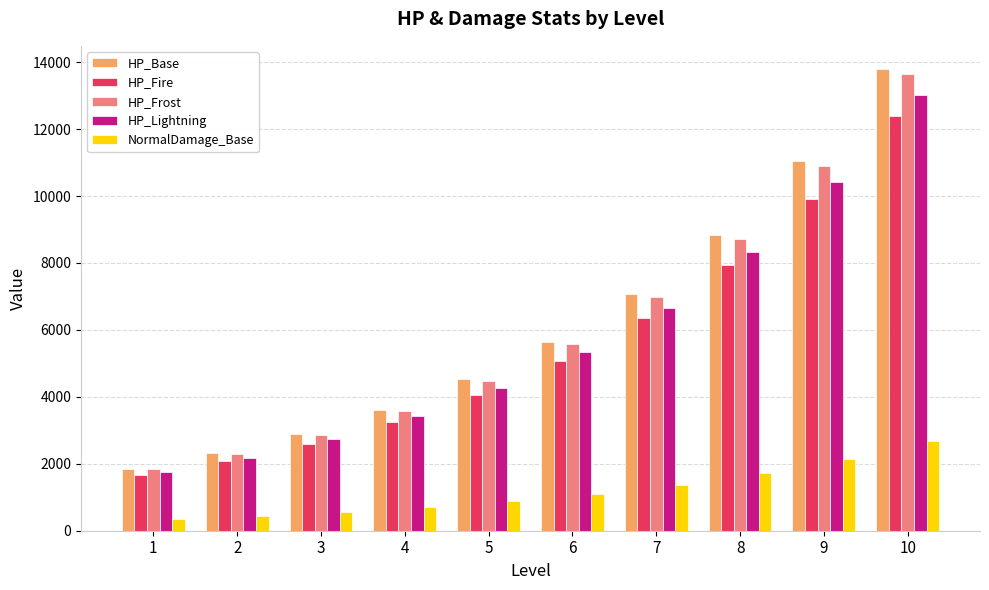

What is the difference between the second highest and second lowest values in the HP_Lightning series?

8227